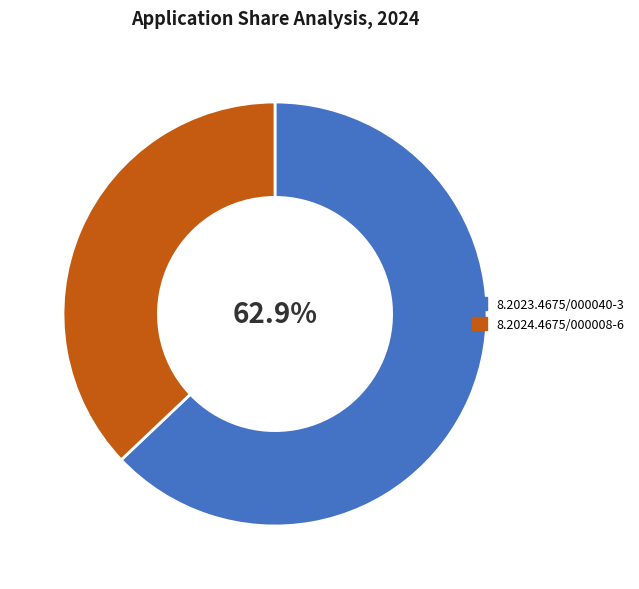

To the nearest percent, what is the average slice percentage?

50%